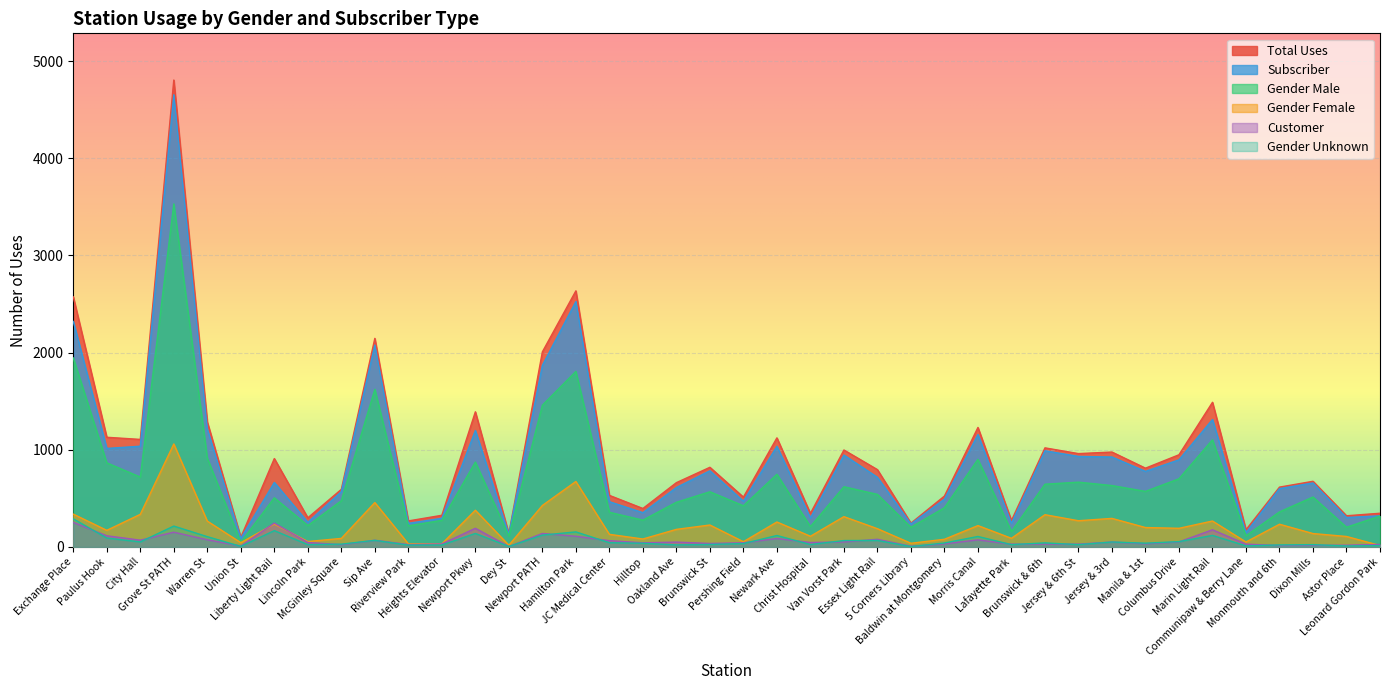

Reading left to right, transcribe all the data shown in this chart.

total_uses: Exchange Place=2574	Paulus Hook=1129	City Hall=1107	Grove St PATH=4806	Warren St=1286	Union St=99	Liberty Light Rail=910	Lincoln Park=300	McGinley Square=593	Sip Ave=2147	Riverview Park=268	Heights Elevator=326	Newport Pkwy=1391	Dey St=136	Newport PATH=2008	Hamilton Park=2636	JC Medical Center=531	Hilltop=396	Oakland Ave=662	Brunswick St=820	Pershing Field=513	Newark Ave=1123	Christ Hospital=345	Van Vorst Park=998	Essex Light Rail=796	5 Corners Library=245	Baldwin at Montgomery=524	Morris Canal=1230	Lafayette Park=272	Brunswick & 6th=1020	Jersey & 6th St=961	Jersey & 3rd=977	Manila & 1st=811	Columbus Drive=949	Marin Light Rail=1489	Communipaw & Berry Lane=177	Monmouth and 6th=616	Dixon Mills=676	Astor Place=321	Leonard Gordon Park=347
subscriber: Exchange Place=2321	Paulus Hook=1014	City Hall=1037	Grove St PATH=4654	Warren St=1212	Union St=89	Liberty Light Rail=664	Lincoln Park=254	McGinley Square=569	Sip Ave=2078	Riverview Park=243	Heights Elevator=295	Newport Pkwy=1199	Dey St=131	Newport PATH=1869	Hamilton Park=2526	JC Medical Center=466	Hilltop=353	Oakland Ave=612	Brunswick St=784	Pershing Field=470	Newark Ave=1036	Christ Hospital=299	Van Vorst Park=946	Essex Light Rail=717	5 Corners Library=237	Baldwin at Montgomery=492	Morris Canal=1157	Lafayette Park=243	Brunswick & 6th=990	Jersey & 6th St=932	Jersey & 3rd=926	Manila & 1st=778	Columbus Drive=897	Marin Light Rail=1312	Communipaw & Berry Lane=148	Monmouth and 6th=601	Dixon Mills=659	Astor Place=303	Leonard Gordon Park=321
gender_male: Exchange Place=1946	Paulus Hook=866	City Hall=719	Grove St PATH=3531	Warren St=914	Union St=49	Liberty Light Rail=506	Lincoln Park=220	McGinley Square=476	Sip Ave=1622	Riverview Park=217	Heights Elevator=274	Newport Pkwy=874	Dey St=113	Newport PATH=1459	Hamilton Park=1807	JC Medical Center=357	Hilltop=276	Oakland Ave=460	Brunswick St=568	Pershing Field=424	Newark Ave=748	Christ Hospital=210	Van Vorst Park=620	Essex Light Rail=541	5 Corners Library=203	Baldwin at Montgomery=404	Morris Canal=902	Lafayette Park=159	Brunswick & 6th=646	Jersey & 6th St=667	Jersey & 3rd=632	Manila & 1st=572	Columbus Drive=702	Marin Light Rail=1103	Communipaw & Berry Lane=115	Monmouth and 6th=361	Dixon Mills=514	Astor Place=203	Leonard Gordon Park=318
gender_female: Exchange Place=338	Paulus Hook=171	City Hall=336	Grove St PATH=1060	Warren St=266	Union St=44	Liberty Light Rail=236	Lincoln Park=56	McGinley Square=88	Sip Ave=457	Riverview Park=32	Heights Elevator=32	Newport Pkwy=378	Dey St=18	Newport PATH=427	Hamilton Park=674	JC Medical Center=130	Hilltop=82	Oakland Ave=181	Brunswick St=226	Pershing Field=54	Newark Ave=257	Christ Hospital=110	Van Vorst Park=312	Essex Light Rail=188	5 Corners Library=38	Baldwin at Montgomery=79	Morris Canal=220	Lafayette Park=89	Brunswick & 6th=332	Jersey & 6th St=270	Jersey & 3rd=294	Manila & 1st=200	Columbus Drive=192	Marin Light Rail=267	Communipaw & Berry Lane=51	Monmouth and 6th=234	Dixon Mills=138	Astor Place=108	Leonard Gordon Park=15
customer: Exchange Place=253	Paulus Hook=115	City Hall=70	Grove St PATH=152	Warren St=74	Union St=10	Liberty Light Rail=246	Lincoln Park=46	McGinley Square=24	Sip Ave=69	Riverview Park=25	Heights Elevator=31	Newport Pkwy=192	Dey St=5	Newport PATH=139	Hamilton Park=110	JC Medical Center=65	Hilltop=43	Oakland Ave=50	Brunswick St=36	Pershing Field=43	Newark Ave=87	Christ Hospital=46	Van Vorst Park=52	Essex Light Rail=79	5 Corners Library=8	Baldwin at Montgomery=32	Morris Canal=73	Lafayette Park=29	Brunswick & 6th=30	Jersey & 6th St=29	Jersey & 3rd=51	Manila & 1st=33	Columbus Drive=52	Marin Light Rail=177	Communipaw & Berry Lane=29	Monmouth and 6th=15	Dixon Mills=17	Astor Place=18	Leonard Gordon Park=26
gender_unknown: Exchange Place=290	Paulus Hook=92	City Hall=52	Grove St PATH=215	Warren St=106	Union St=6	Liberty Light Rail=168	Lincoln Park=24	McGinley Square=29	Sip Ave=68	Riverview Park=19	Heights Elevator=20	Newport Pkwy=139	Dey St=5	Newport PATH=122	Hamilton Park=155	JC Medical Center=44	Hilltop=38	Oakland Ave=21	Brunswick St=26	Pershing Field=35	Newark Ave=118	Christ Hospital=25	Van Vorst Park=66	Essex Light Rail=67	5 Corners Library=4	Baldwin at Montgomery=41	Morris Canal=108	Lafayette Park=24	Brunswick & 6th=42	Jersey & 6th St=24	Jersey & 3rd=51	Manila & 1st=39	Columbus Drive=55	Marin Light Rail=119	Communipaw & Berry Lane=11	Monmouth and 6th=21	Dixon Mills=24	Astor Place=10	Leonard Gordon Park=14